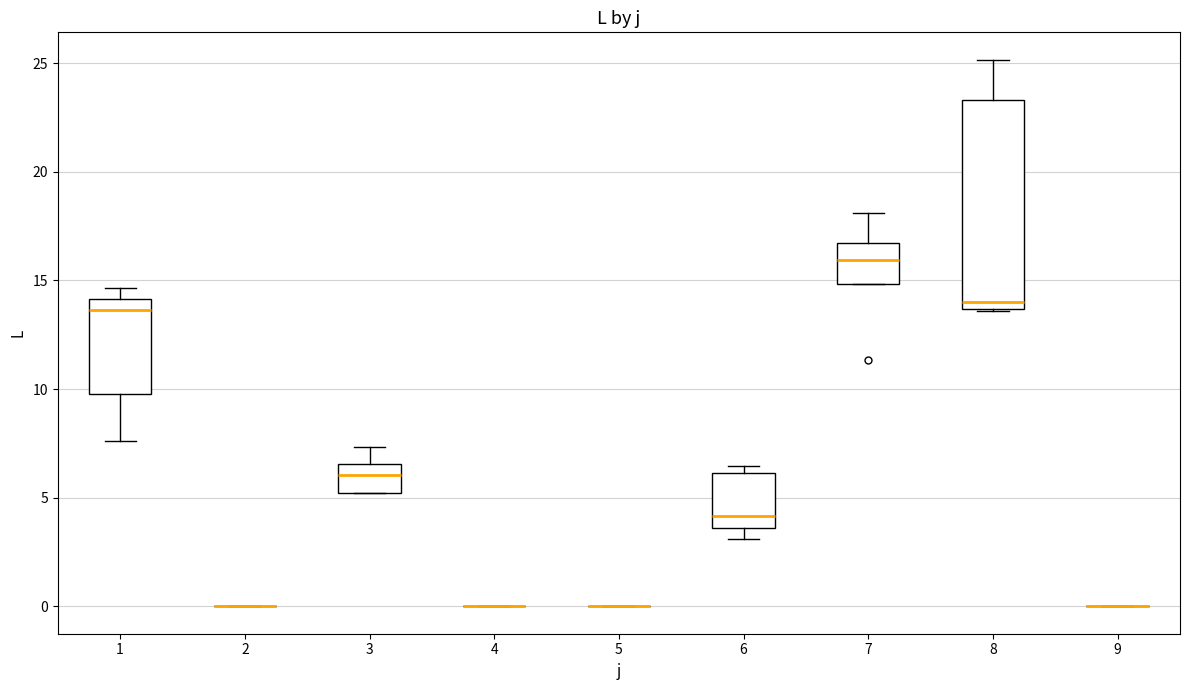

Reading left to right, transcribe this box plot: for each box, give where its median line is, the range the box spans, and where its two whiskers end, as read against the y-axis. The values are not printed on the chart, so give them approximately, as read against the axis.

1: median 13.5, box 10.0 to 14.0, whiskers 7.5 to 14.5
2: box collapsed to a line at 0.0, whiskers 0.0 to 0.0
3: median 6.0, box 5.0 to 6.5, whiskers 5.0 to 7.5
4: box collapsed to a line at 0.0, whiskers 0.0 to 0.0
5: box collapsed to a line at 0.0, whiskers 0.0 to 0.0
6: median 4.0, box 3.5 to 6.0, whiskers 3.0 to 6.5
7: median 16.0, box 15.0 to 16.5, whiskers 15.0 to 18.0
8: median 14.0, box 13.5 to 23.5, whiskers 13.5 to 25.0
9: box collapsed to a line at 0.0, whiskers 0.0 to 0.0